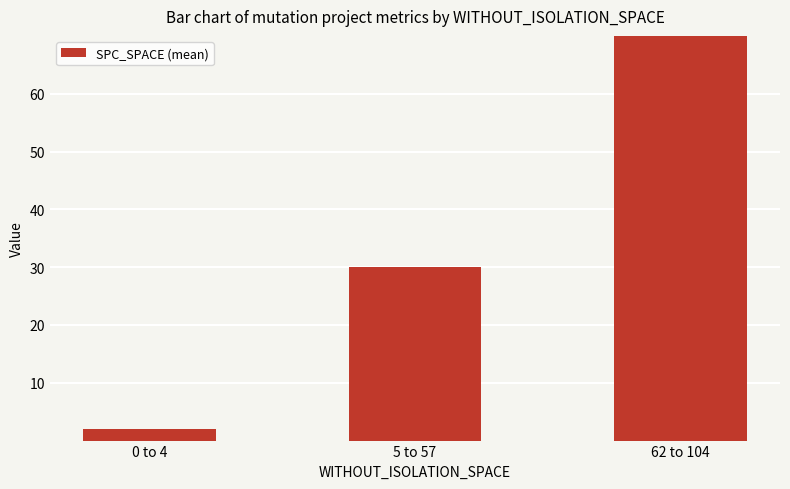

The chart shows a value of 132.7 at 62 to 104. True or false?

False